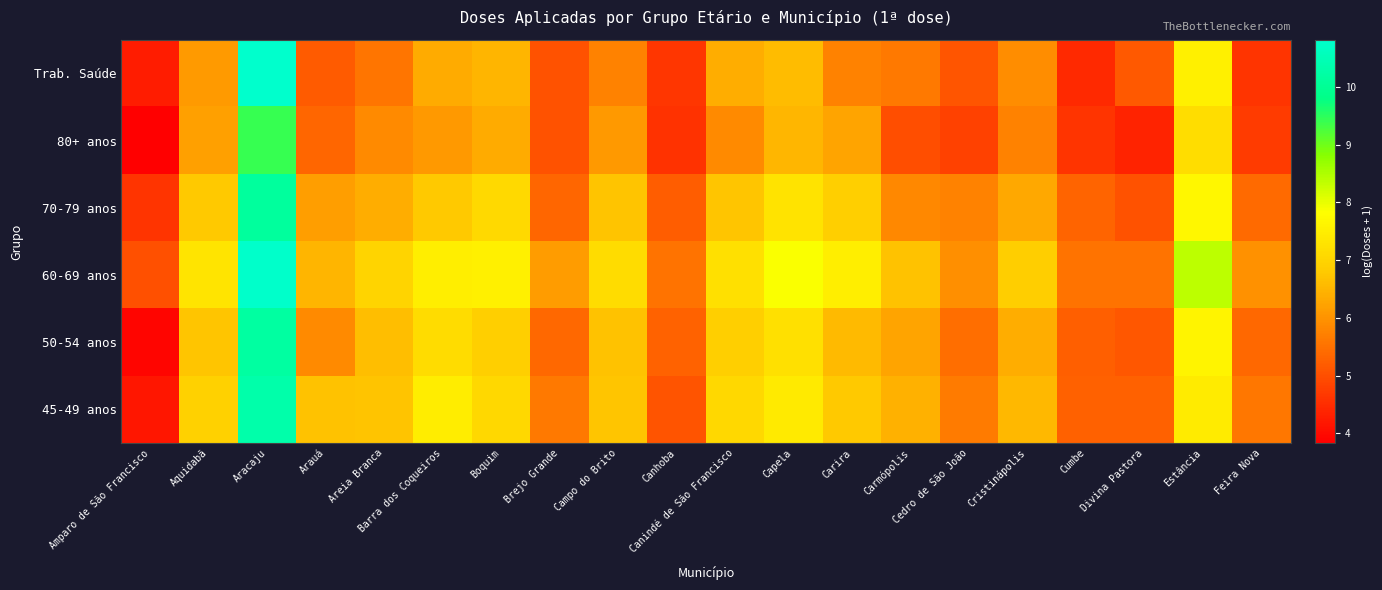

Reading left to right, list all the values displayed in this chart.

Trab. Saúde: Amparo de São Francisco=4.2	Aquidabã=6.1	Aracaju=10.8	Arauá=5.2	Areia Branca=5.6	Barra dos Coqueiros=6.4	Boquim=6.5	Brejo Grande=5.0	Campo do Brito=5.7	Canhoba=4.6	Canindé de São Francisco=6.4	Capela=6.6	Carira=5.8	Carmópolis=5.6	Cedro de São João=5.1	Cristinápolis=5.9	Cumbe=4.4	Divina Pastora=5.1	Estância=7.5	Feira Nova=4.6
80+ anos: Amparo de São Francisco=3.8	Aquidabã=6.2	Aracaju=9.4	Arauá=5.4	Areia Branca=5.9	Barra dos Coqueiros=6.1	Boquim=6.4	Brejo Grande=5.0	Campo do Brito=6.1	Canhoba=4.6	Canindé de São Francisco=5.9	Capela=6.5	Carira=6.3	Carmópolis=5.0	Cedro de São João=4.8	Cristinápolis=5.8	Cumbe=4.6	Divina Pastora=4.4	Estância=7.2	Feira Nova=4.7
70-79 anos: Amparo de São Francisco=4.6	Aquidabã=6.8	Aracaju=10.1	Arauá=6.2	Areia Branca=6.4	Barra dos Coqueiros=6.8	Boquim=7.1	Brejo Grande=5.3	Campo do Brito=6.7	Canhoba=5.2	Canindé de São Francisco=6.7	Capela=7.3	Carira=6.9	Carmópolis=5.8	Cedro de São João=5.7	Cristinápolis=6.3	Cumbe=5.3	Divina Pastora=5.0	Estância=7.7	Feira Nova=5.4
60-69 anos: Amparo de São Francisco=5.0	Aquidabã=7.3	Aracaju=10.8	Arauá=6.5	Areia Branca=7.0	Barra dos Coqueiros=7.5	Boquim=7.5	Brejo Grande=6.1	Campo do Brito=7.1	Canhoba=5.5	Canindé de São Francisco=7.2	Capela=7.9	Carira=7.5	Carmópolis=6.7	Cedro de São João=6.0	Cristinápolis=6.9	Cumbe=5.5	Divina Pastora=5.5	Estância=8.4	Feira Nova=6.0
50-54 anos: Amparo de São Francisco=3.9	Aquidabã=6.7	Aracaju=10.2	Arauá=5.9	Areia Branca=6.6	Barra dos Coqueiros=7.2	Boquim=6.9	Brejo Grande=5.4	Campo do Brito=6.7	Canhoba=5.3	Canindé de São Francisco=6.9	Capela=7.2	Carira=6.6	Carmópolis=6.2	Cedro de São João=5.5	Cristinápolis=6.4	Cumbe=5.2	Divina Pastora=5.1	Estância=7.6	Feira Nova=5.4
45-49 anos: Amparo de São Francisco=4.2	Aquidabã=6.9	Aracaju=10.3	Arauá=6.7	Areia Branca=6.7	Barra dos Coqueiros=7.5	Boquim=7.1	Brejo Grande=5.6	Campo do Brito=6.7	Canhoba=5.1	Canindé de São Francisco=7.1	Capela=7.4	Carira=6.8	Carmópolis=6.4	Cedro de São João=5.6	Cristinápolis=6.5	Cumbe=5.3	Divina Pastora=5.3	Estância=7.5	Feira Nova=5.6